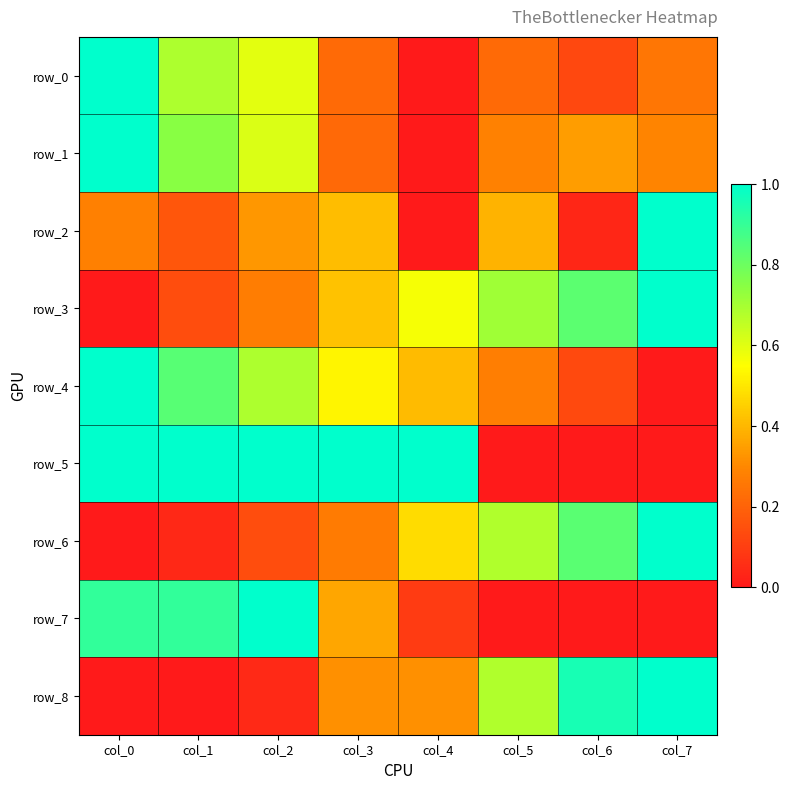

Count the number of data series in this chart.

9